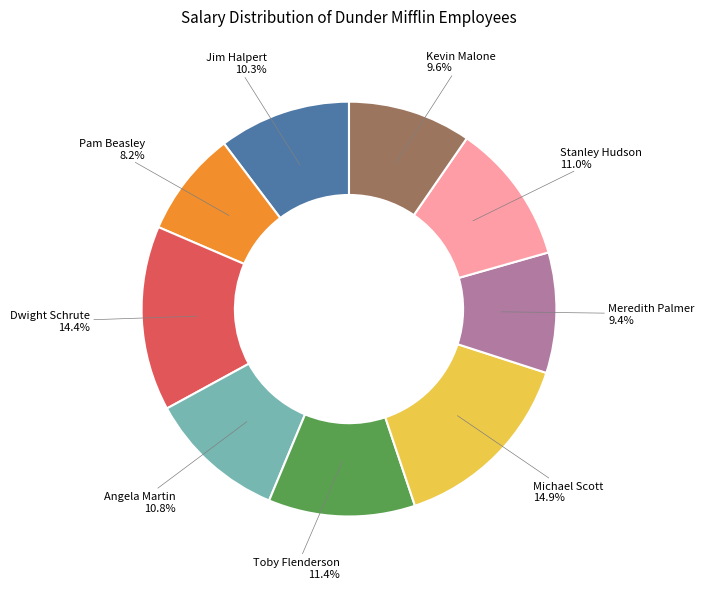

Does any single category account for the majority?

No